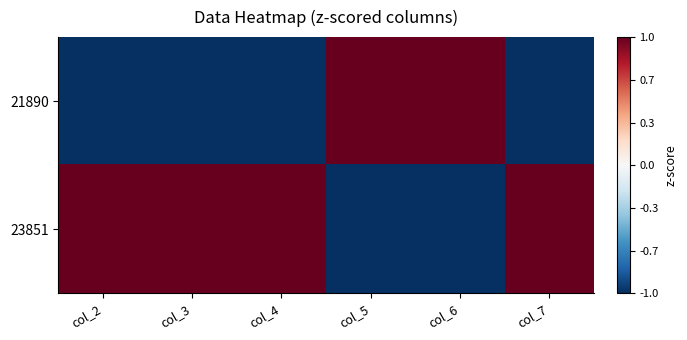

Reading right to left, extract all data points from this chart.

21890: col_7=-1.0	col_6=1.0	col_5=1.0	col_4=-1.0	col_3=-1.0	col_2=-1.0
23851: col_7=1.0	col_6=-1.0	col_5=-1.0	col_4=1.0	col_3=1.0	col_2=1.0